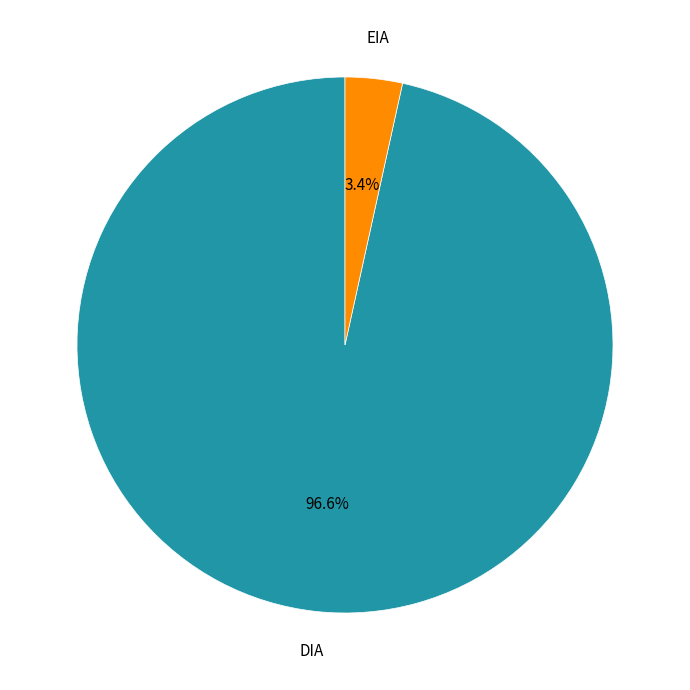

What is the majority slice?

DIA